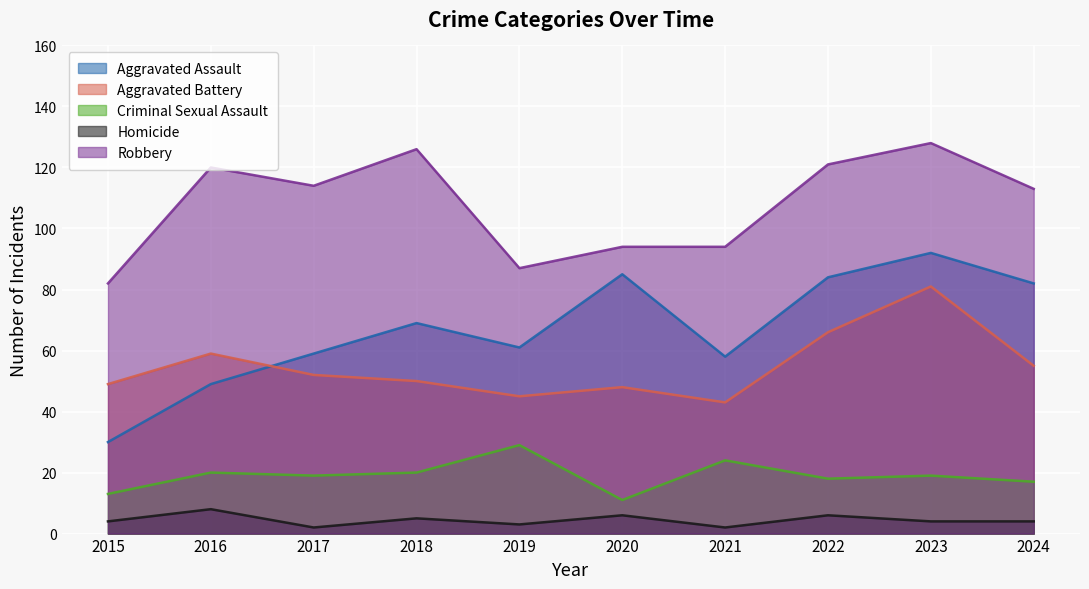

Does the chart display data point markers on the line(s)?

No